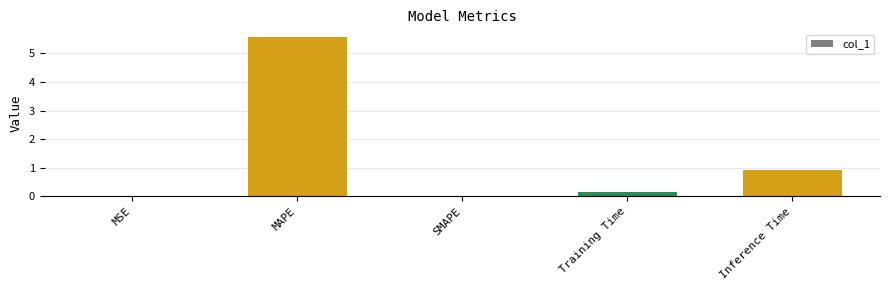

What is the maximum value shown in the chart?

5.6